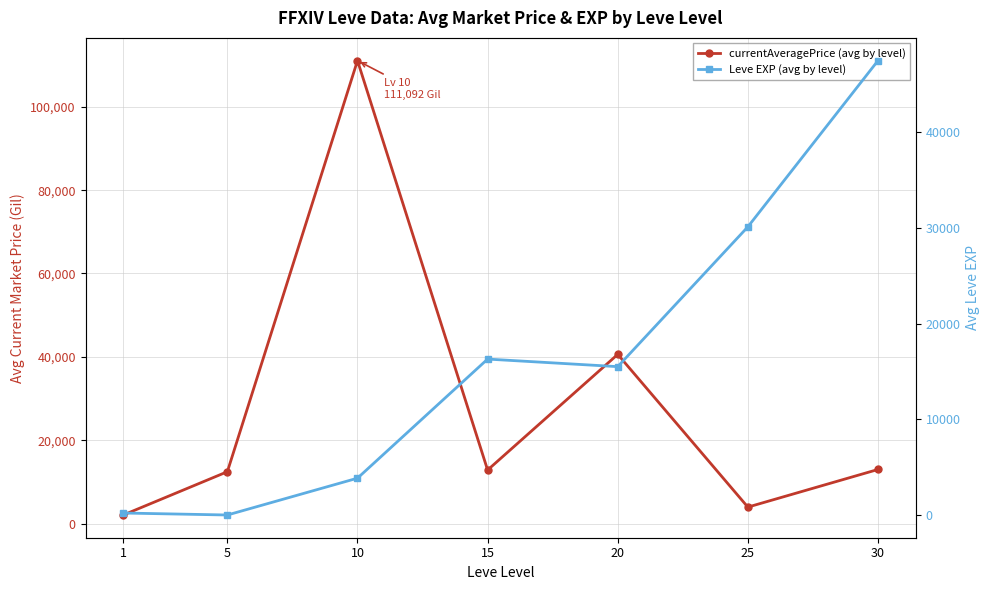

True or false: Leve EXP (avg by level) has more than 0 interior local peaks.

True